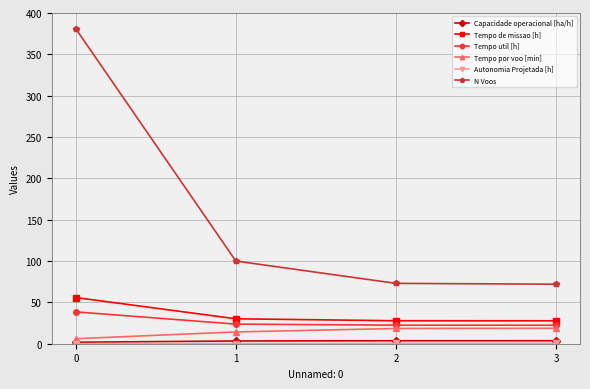

What is the difference between the maximum and minimum values in the Tempo util [h] series?

16.1